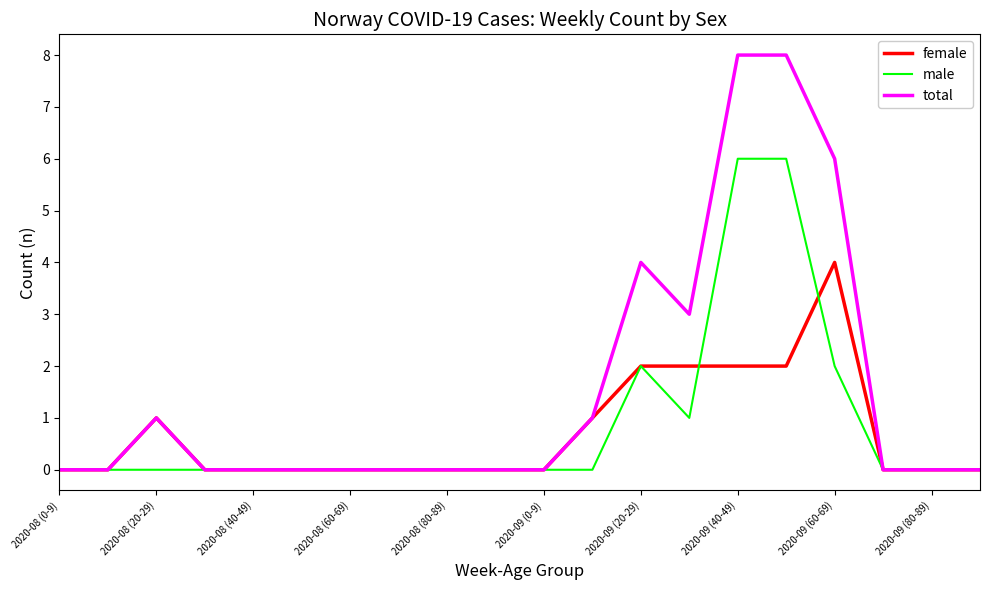

True or false: female and male intersect in this chart.

True